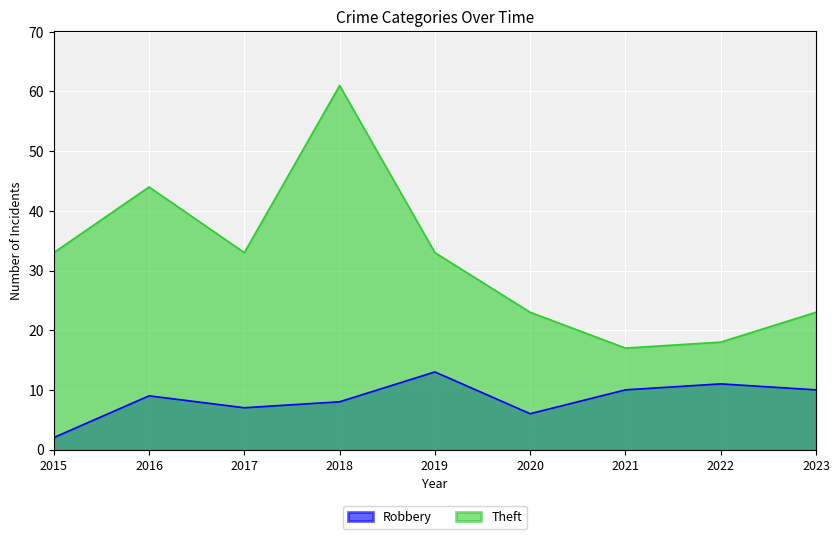

What is the total value across all series at 2016?

53